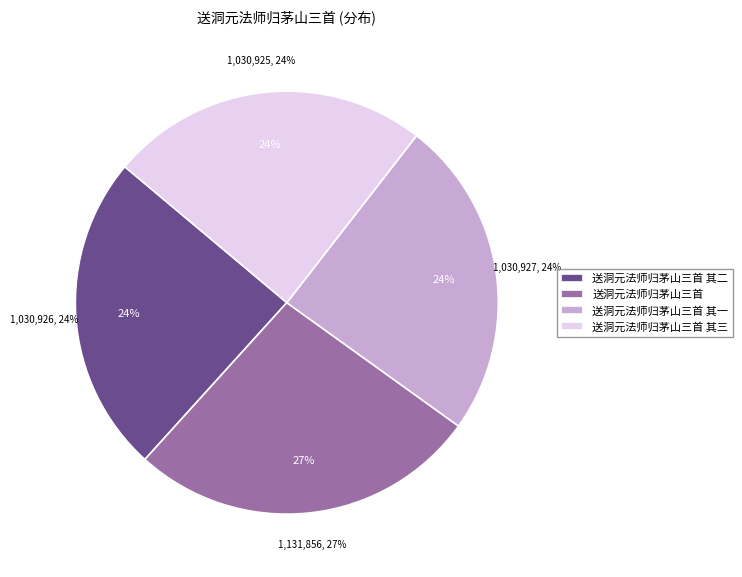

Combined, do 送洞元法师归茅山三首 其一 and 送洞元法师归茅山三首 account for over 50%?

Yes